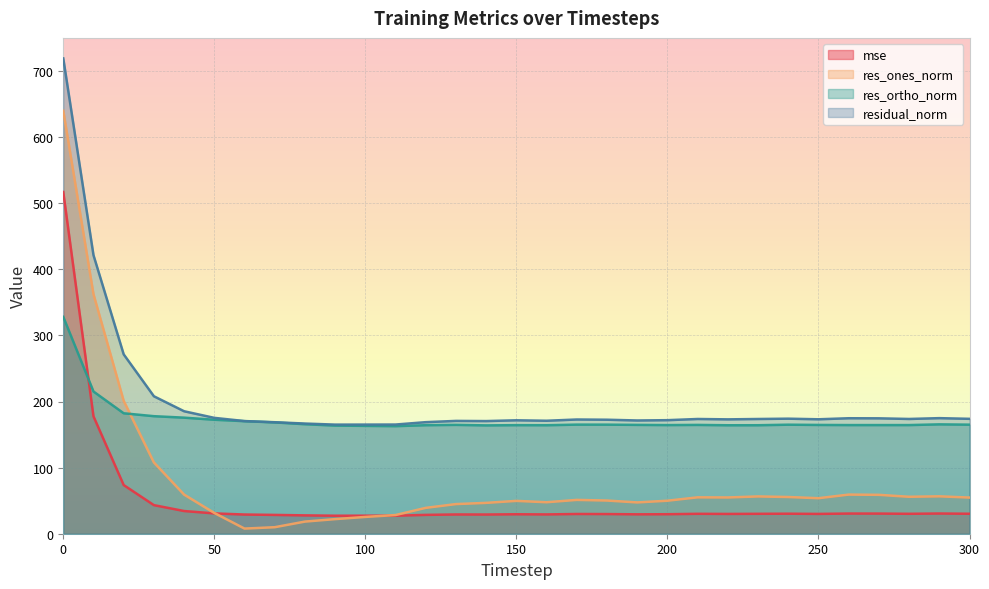

Where do mse and res_ones_norm first cross each other?

50 and 60